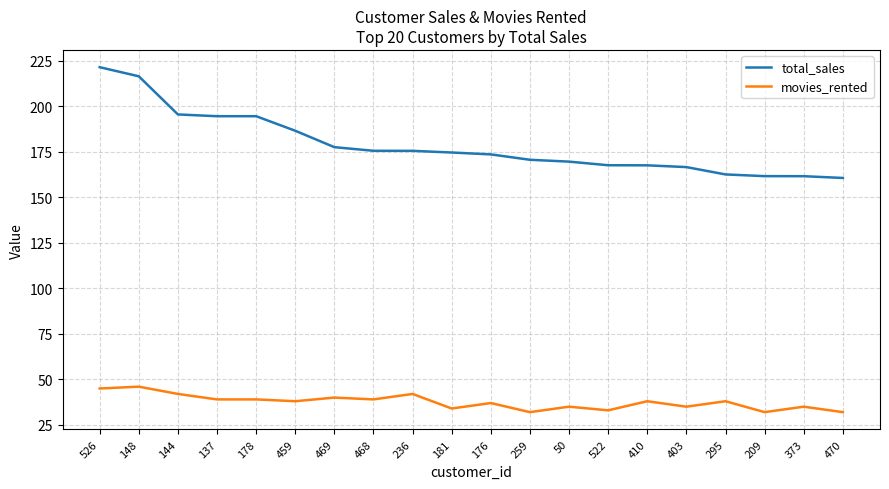

How many lines are shown in the chart?

2